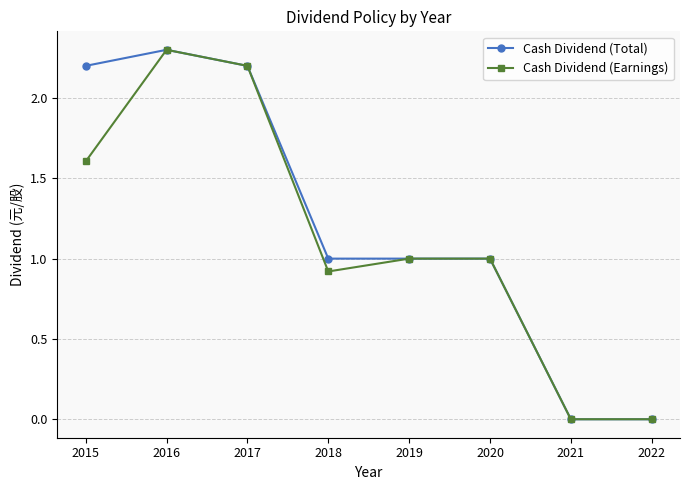

What is the maximum value shown in the chart?

2.3